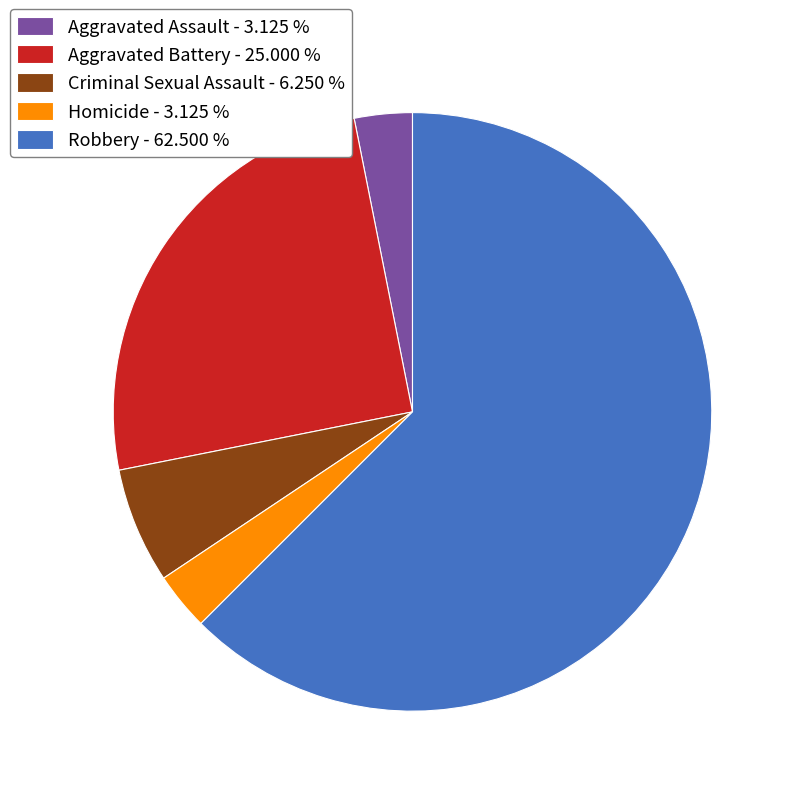

Between Aggravated Battery and Aggravated Assault, which is larger?

Aggravated Battery